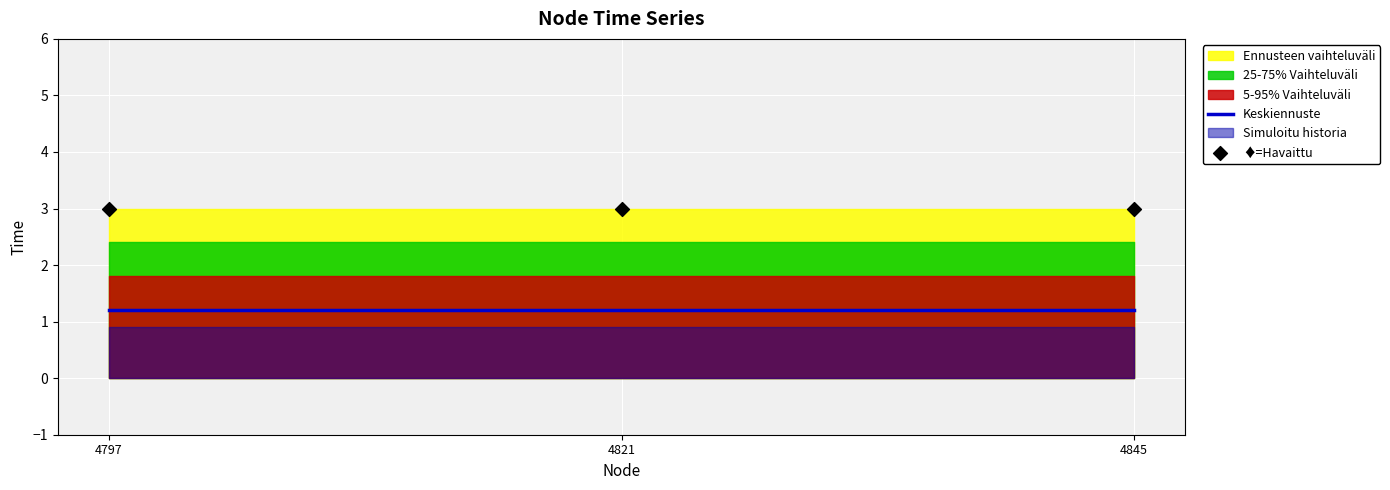

At how many categories does at least one series exceed 1?

3